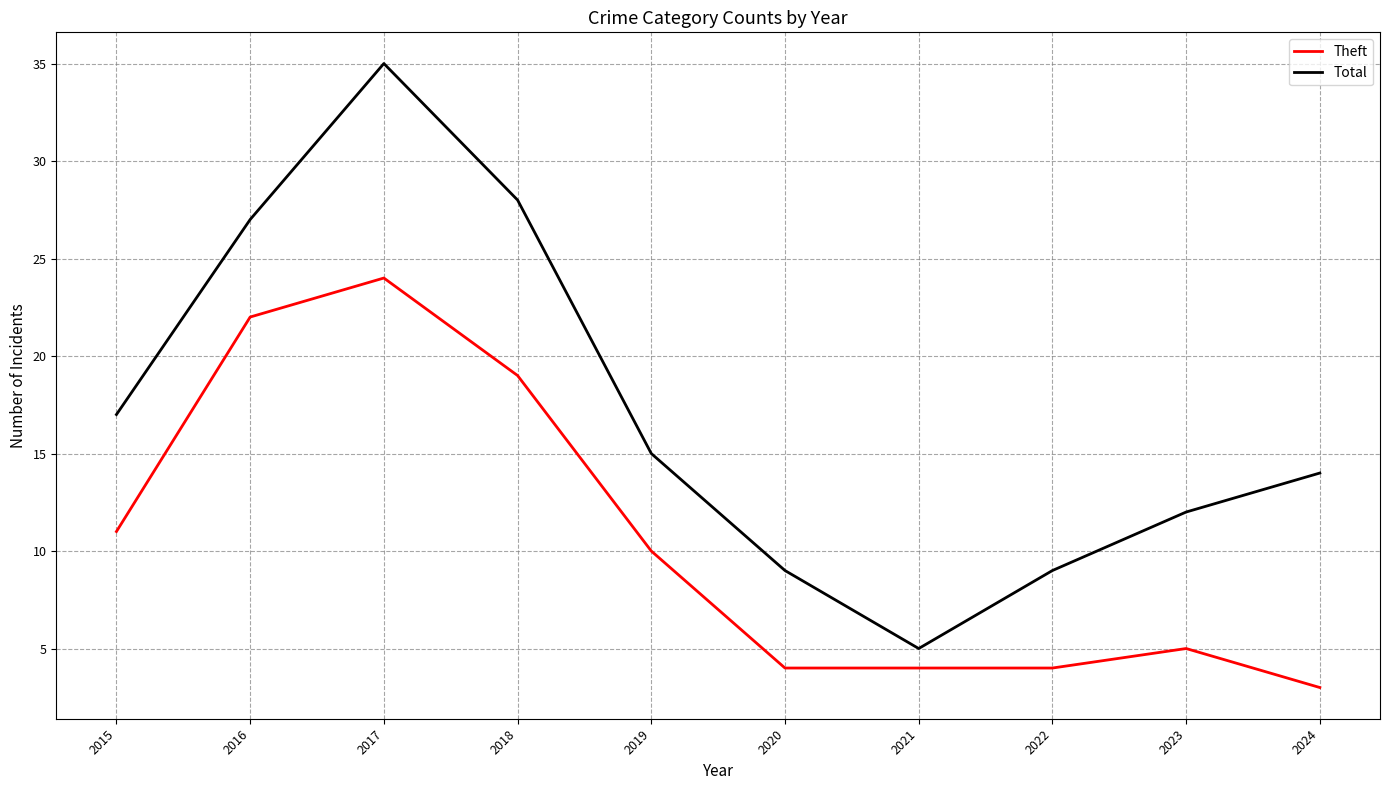

Is it true that Theft equals 19 at 2018?

True